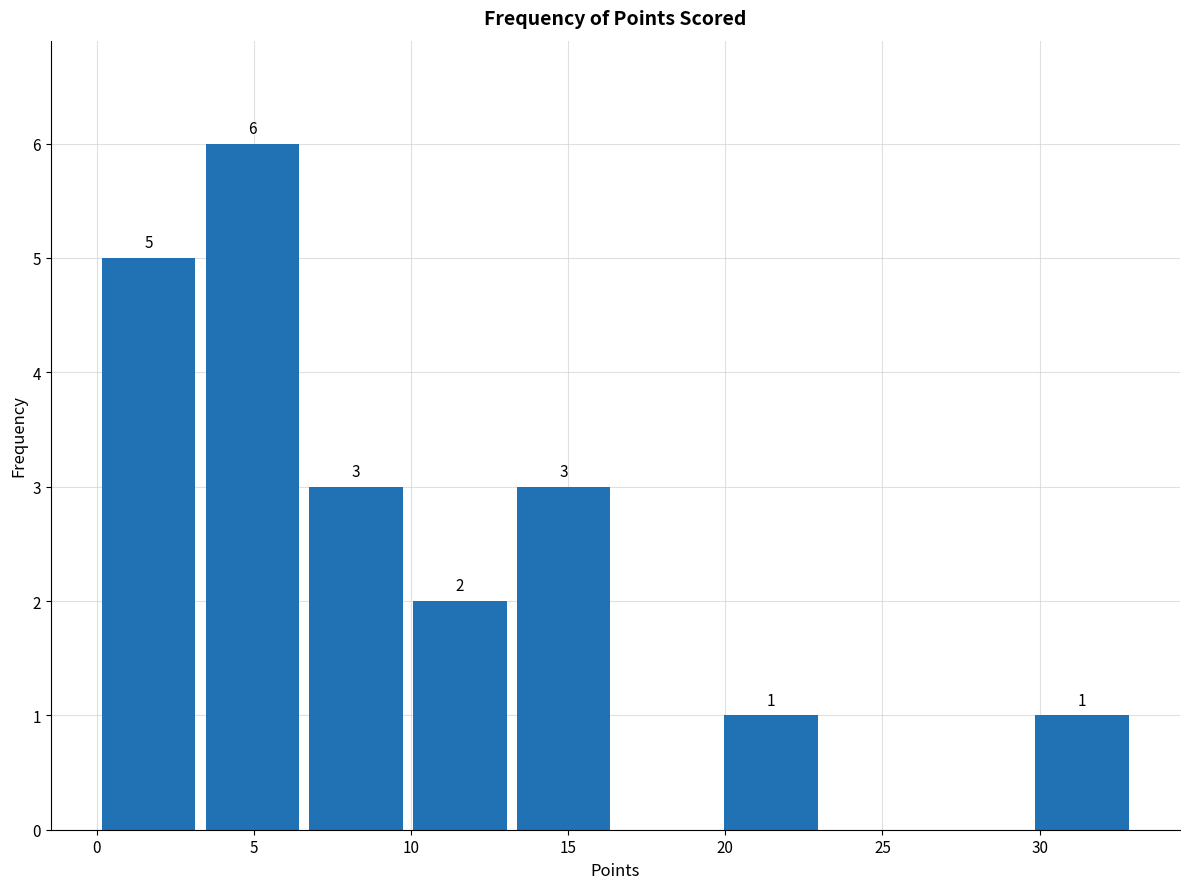

Over which range of the x-axis is the bar tallest?

3.3 to 6.6